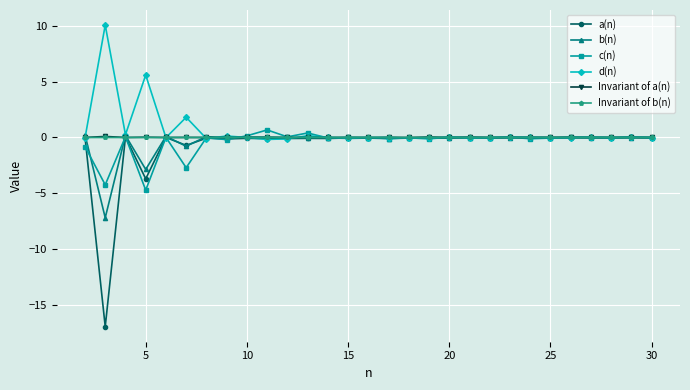

How many lines are shown in the chart?

6